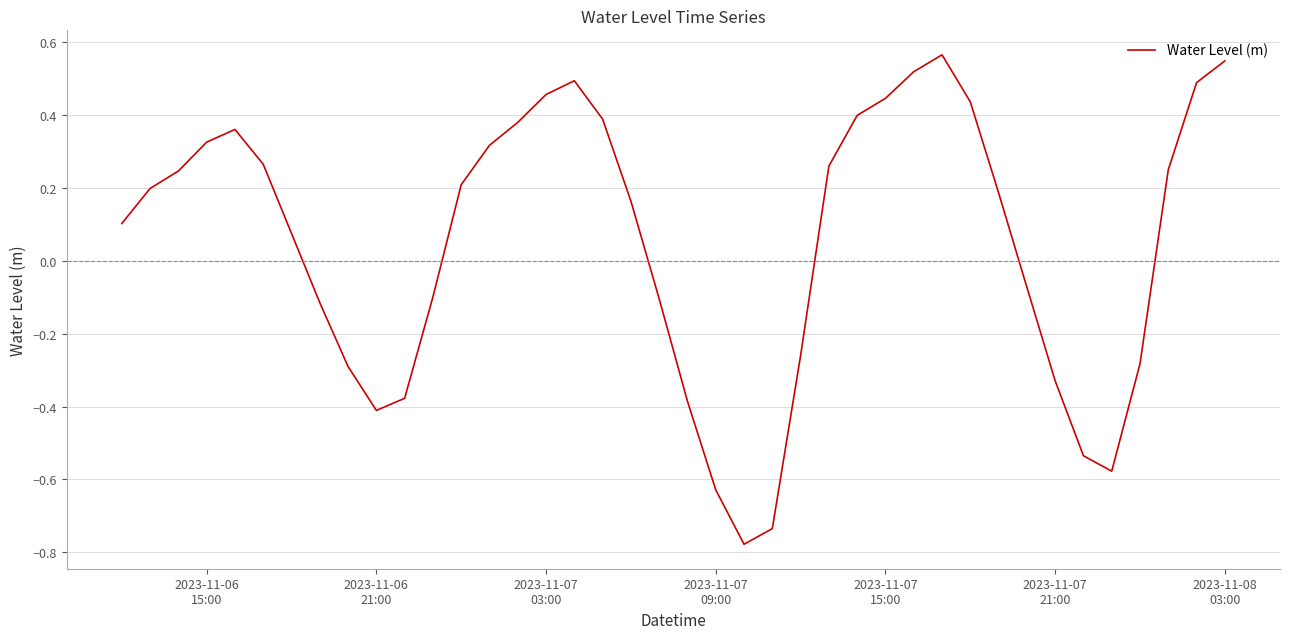

What is the difference between the maximum and minimum values?

1.3